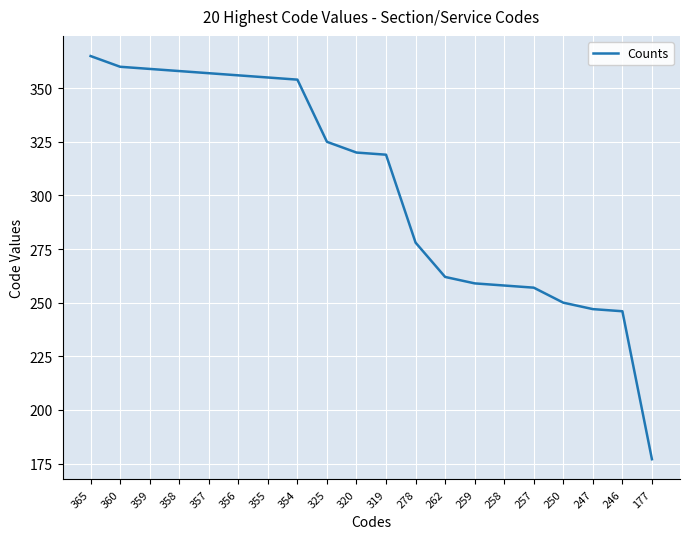

Approximately how many times larger is the value at 355 compared to 354?

1.0